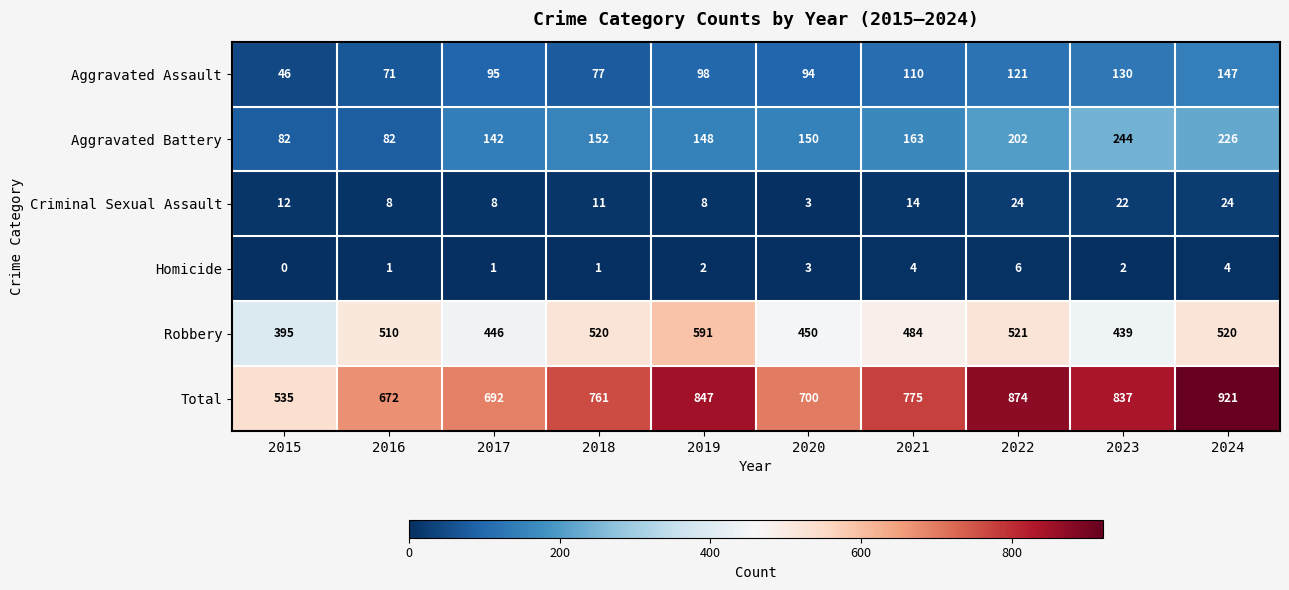

How many positive values does the Homicide series have?

9